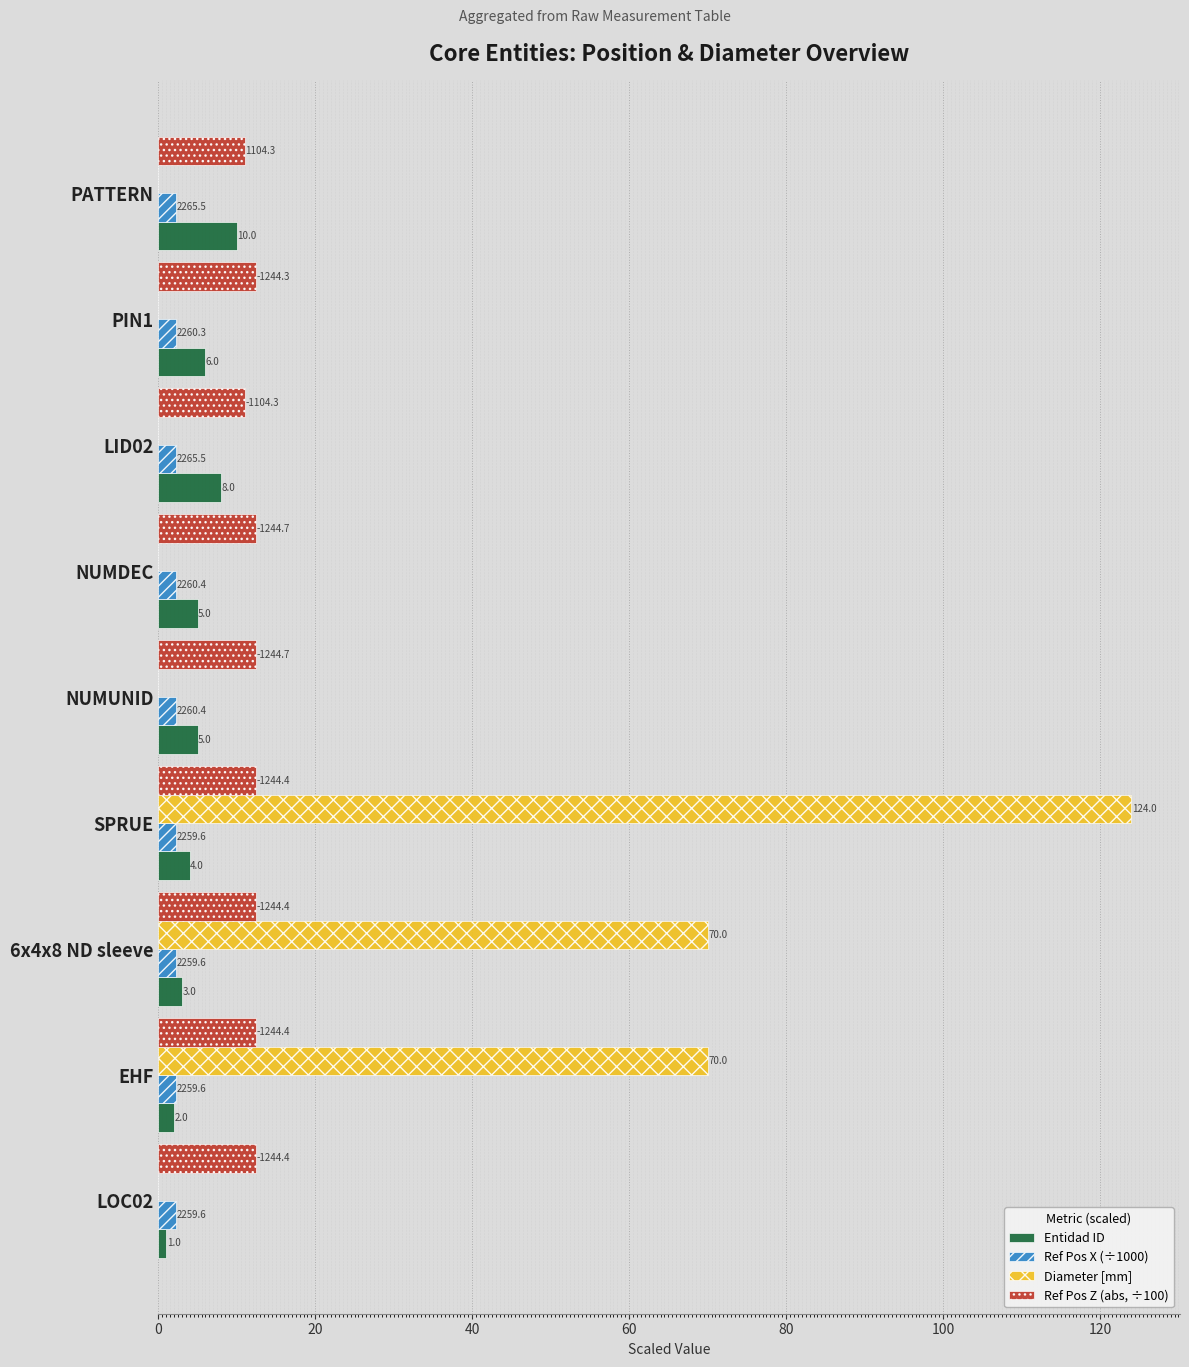

Reading right to left, list all the values displayed in this chart.

Entidad ID: 10.0	6.0	8.0	5.0	5.0	4.0	3.0	2.0	1.0
Ref Pos X (÷1000): 2.3	2.3	2.3	2.3	2.3	2.3	2.3	2.3	2.3
Diameter [mm]: 0.0	0.0	0.0	0.0	0.0	124.0	70.0	70.0	0.0
Ref Pos Z (abs, ÷100): 11.0	12.4	11.0	12.4	12.4	12.4	12.4	12.4	12.4